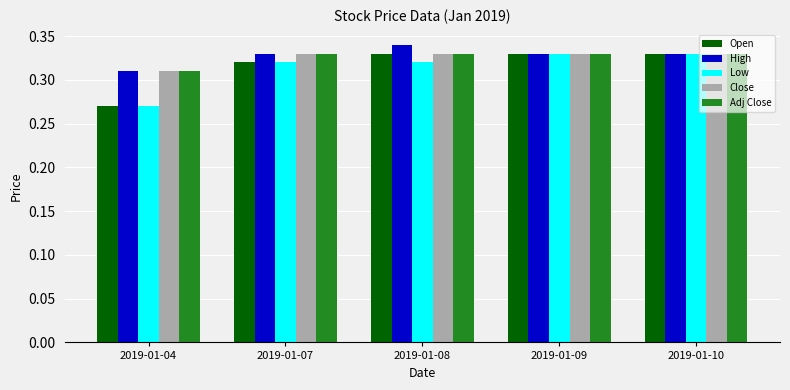

How many categories are shown in the chart?

5